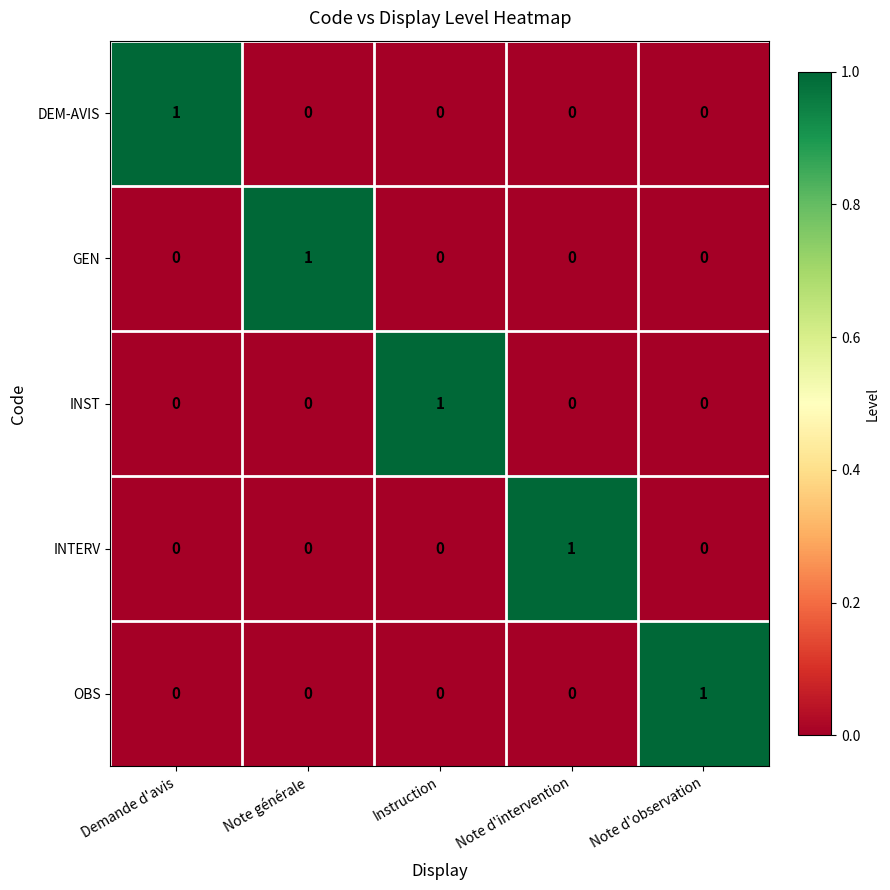

True or false: INTERV has a value of 1 at Note d'intervention.

True